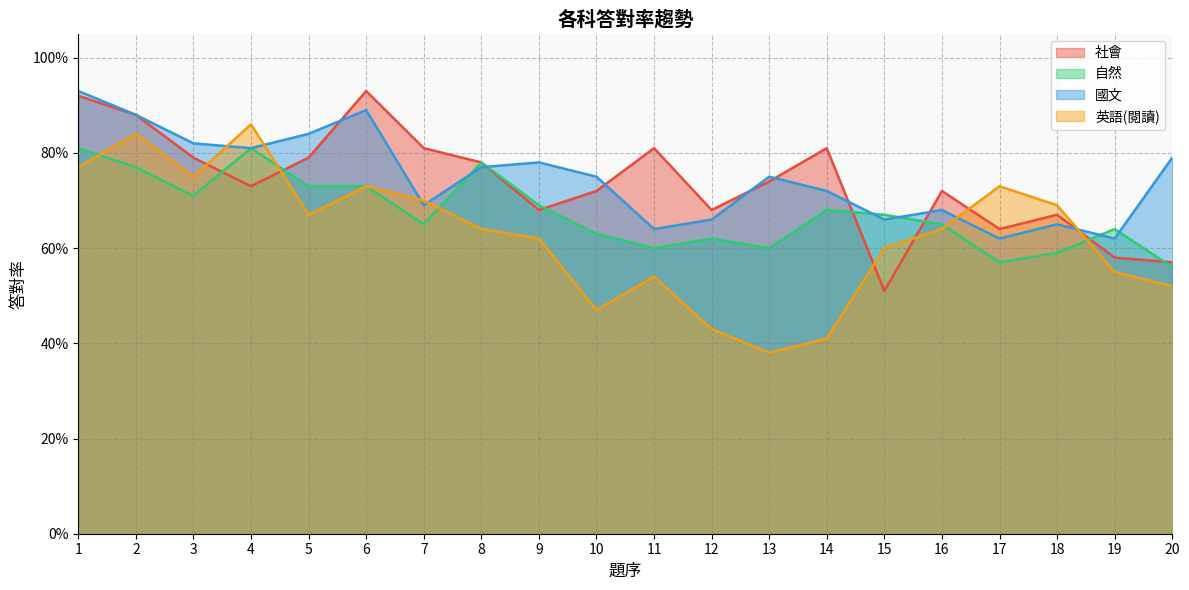

List the series in order of their peak value, lowest first.

自然, 英語(閱讀), 社會, 國文